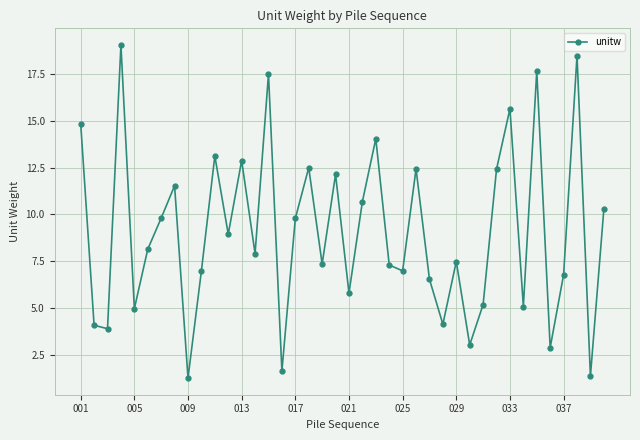

What is the sum of all values?

362.5